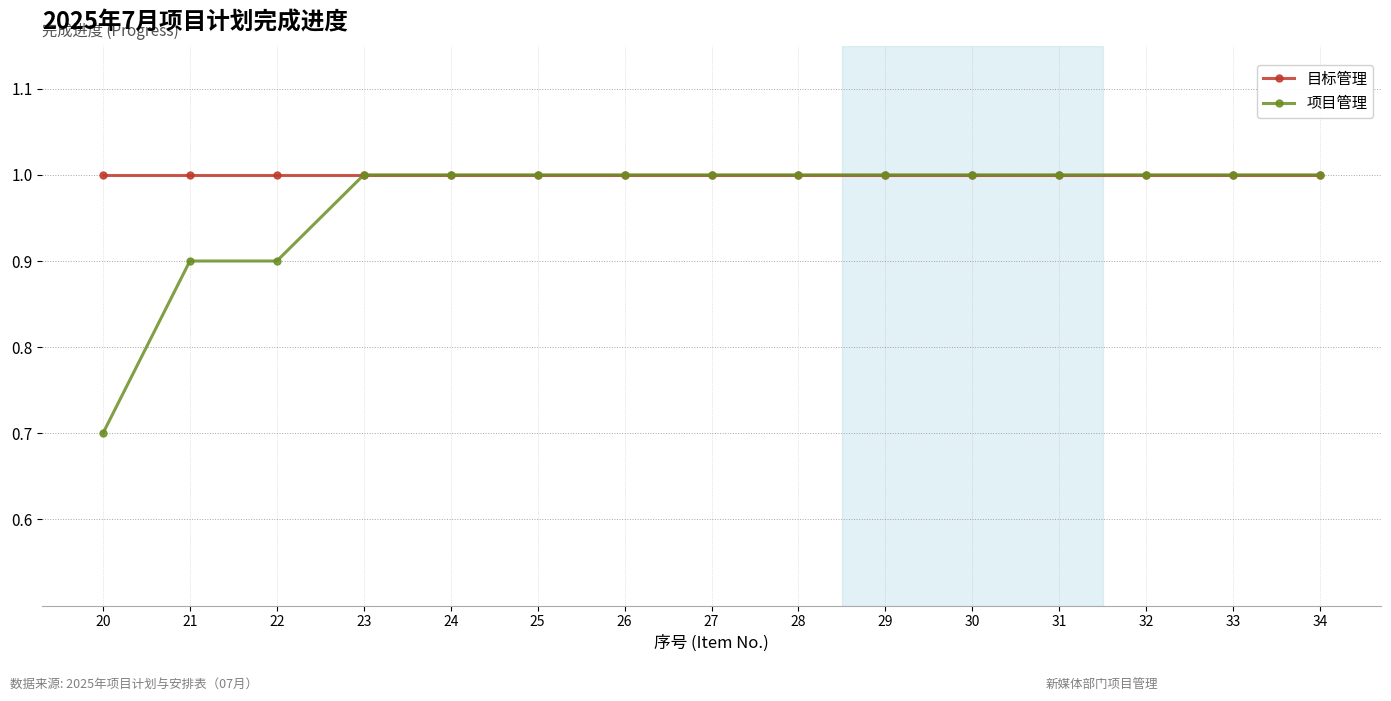

Reading left to right, extract all data points from this chart.

目标管理: 1.0	1.0	1.0	1.0	1.0	1.0	1.0	1.0	1.0	1.0	1.0	1.0	1.0	1.0	1.0
项目管理: 0.7	0.9	0.9	1.0	1.0	1.0	1.0	1.0	1.0	1.0	1.0	1.0	1.0	1.0	1.0